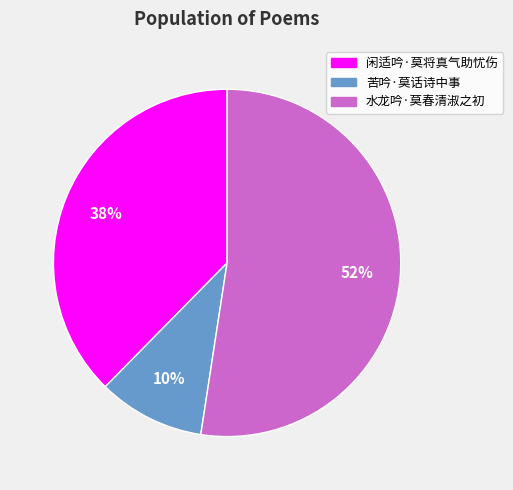

Count the number of slices in the pie.

3